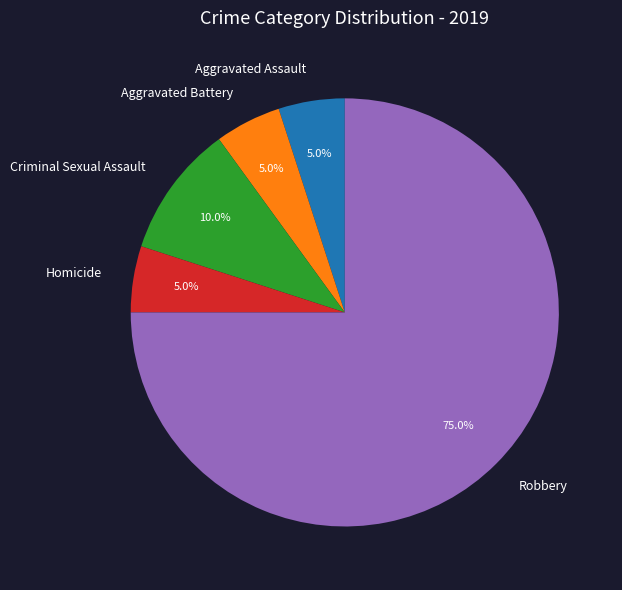

Does Homicide account for over 50% of the chart?

No